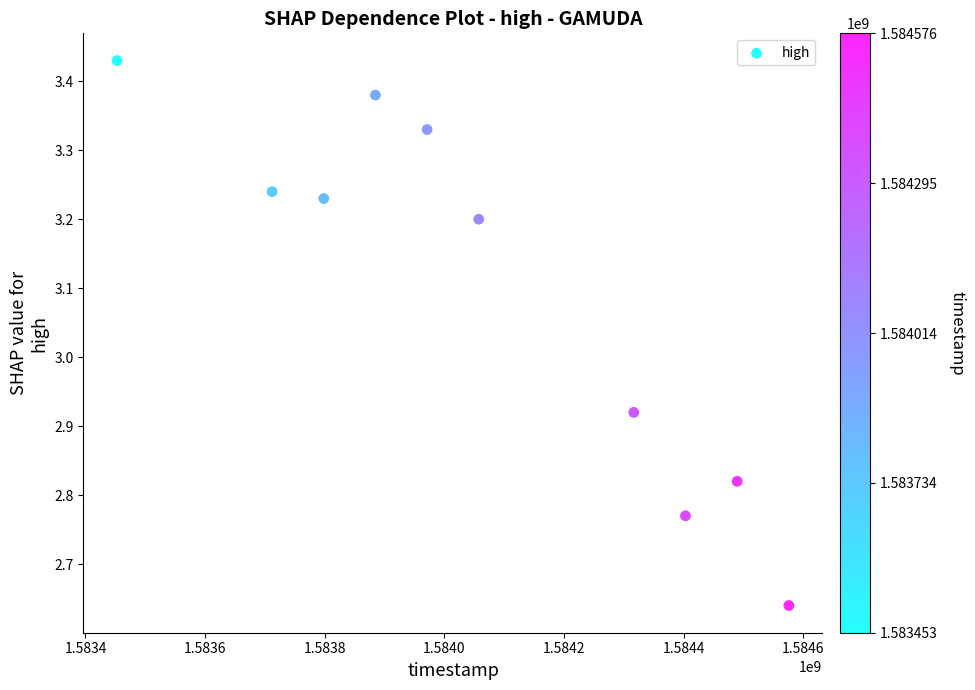

What is the average X value?

1584066240.0